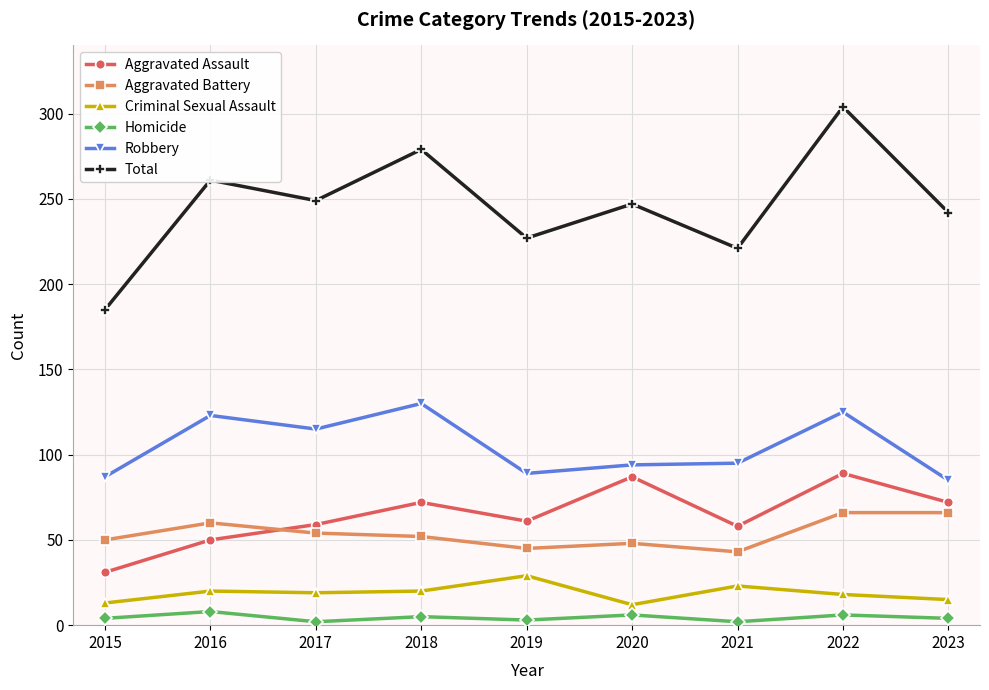

How many distinct data groups are displayed?

6